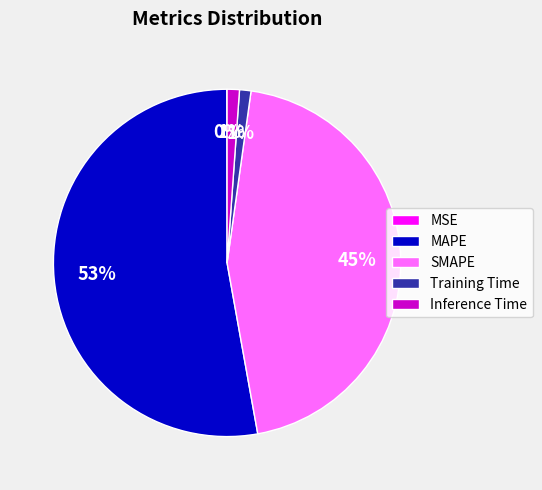

To the nearest percent, what is the average slice percentage?

20%